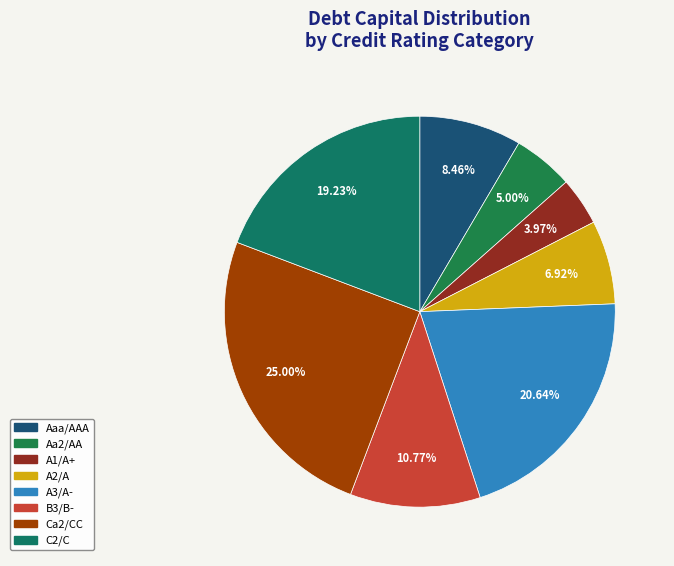

What is the total percentage of B3/B- and A3/A-?

31.4%